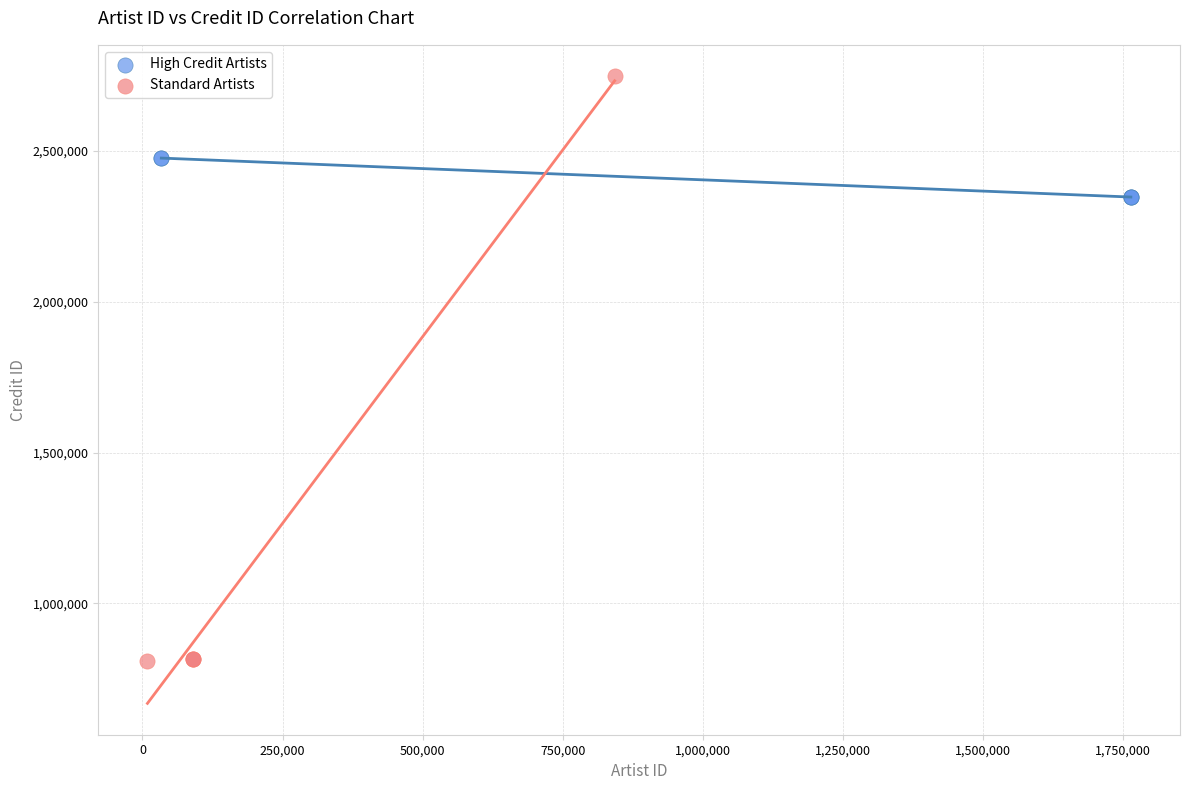

Which series contains the lowest Y value?

Standard Artists